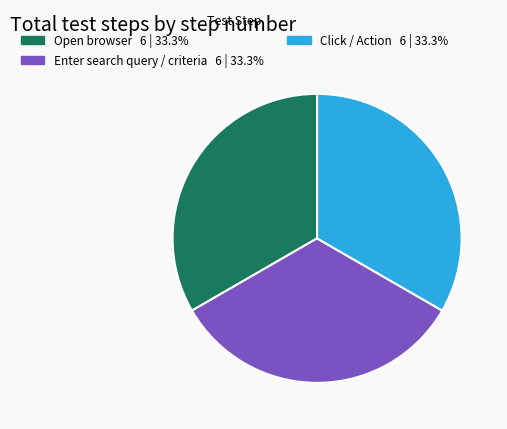

Is there a majority slice in this chart?

No